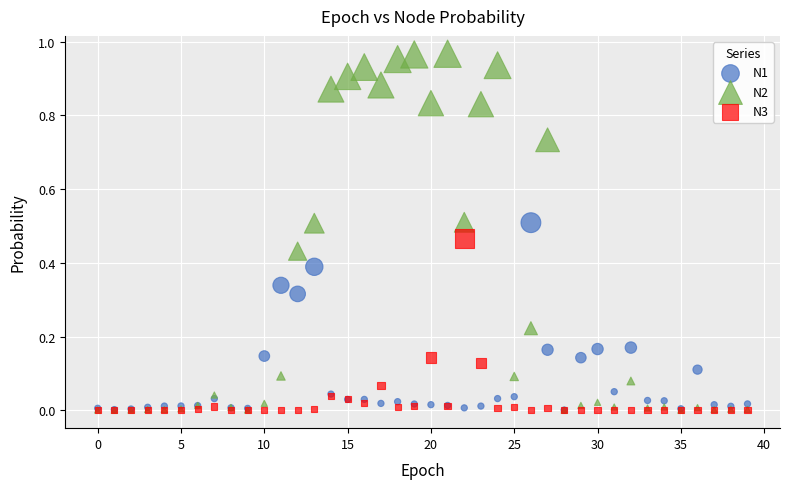

What are all the series names shown in the legend?

N1, N2, N3